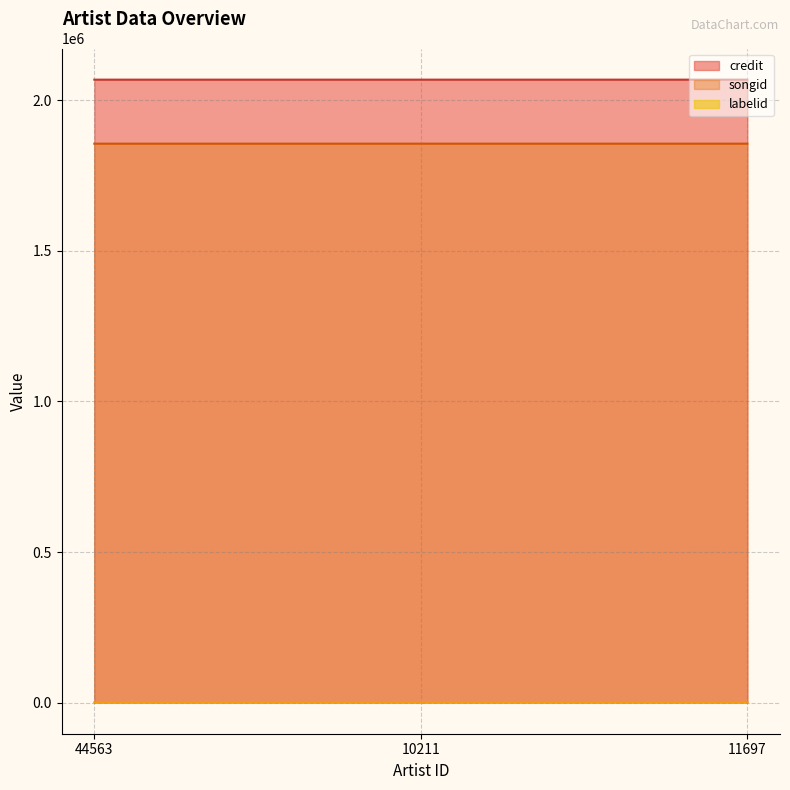

What is the spread (max minus min) of values at 44563?

2068509